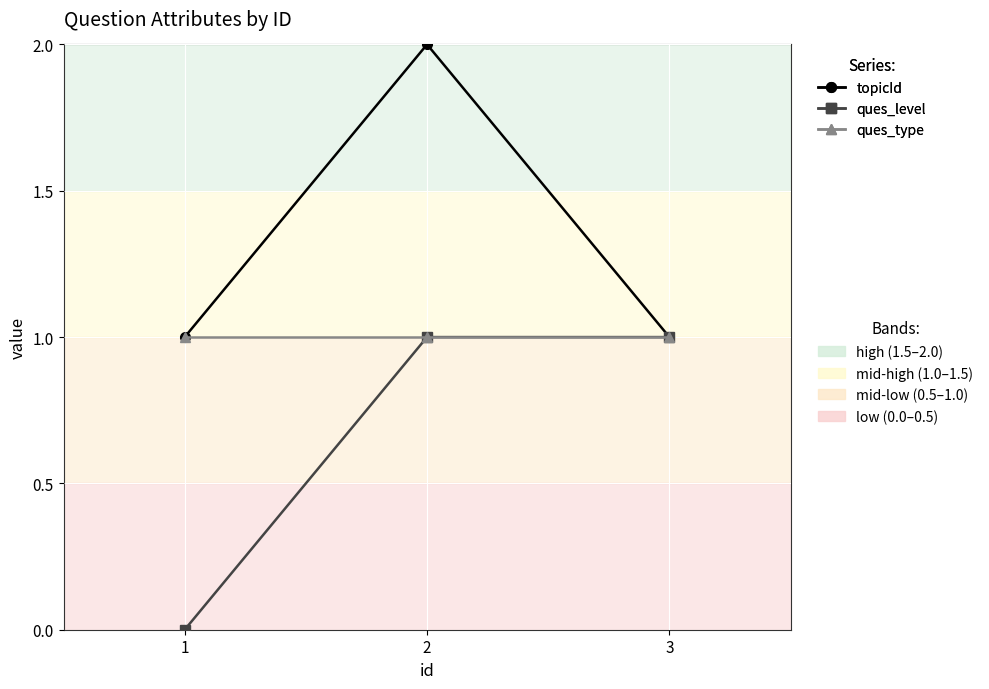

What is the total value across all series at 3?

3